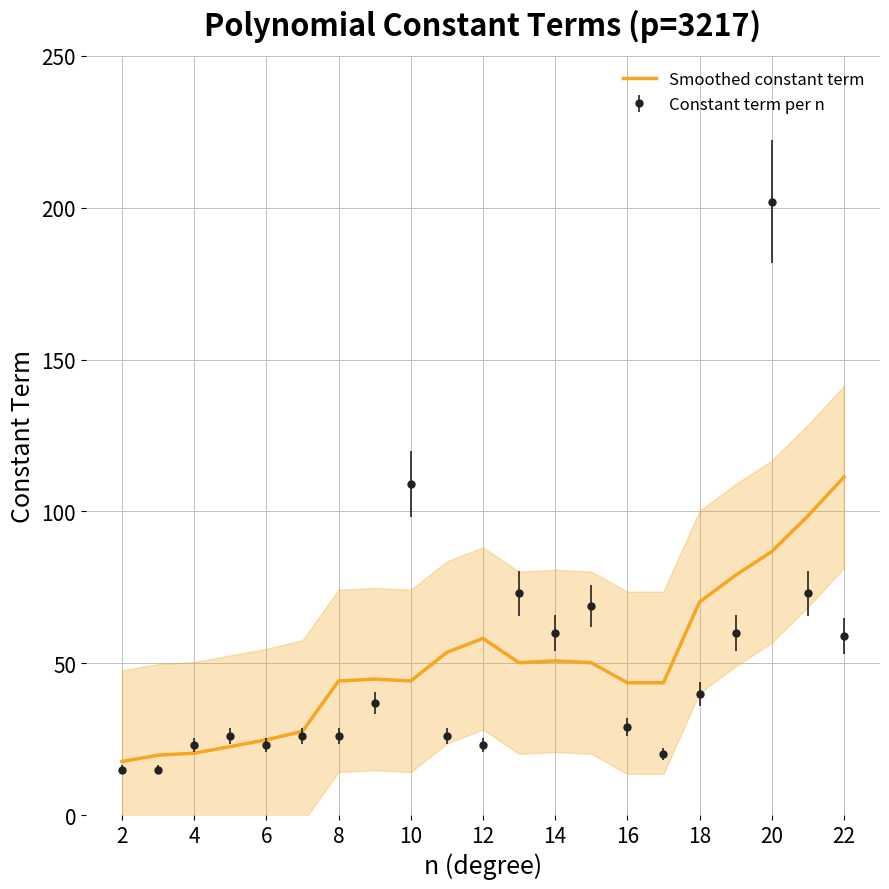

The value of Smoothed constant term at 8 is 44.2. True or false?

True